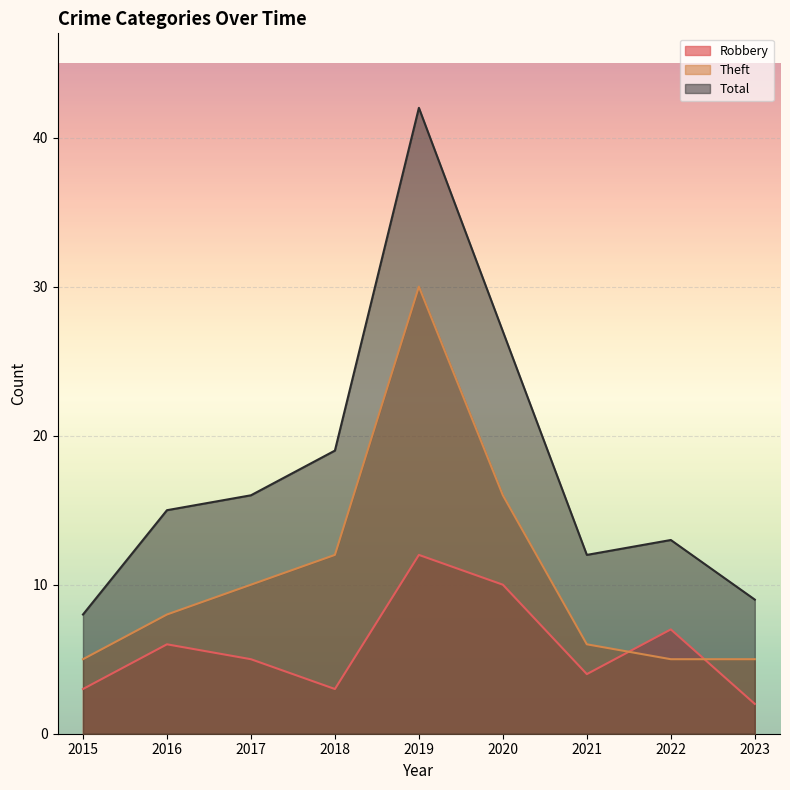

What is the difference between the maximum and minimum values in the Robbery series?

10